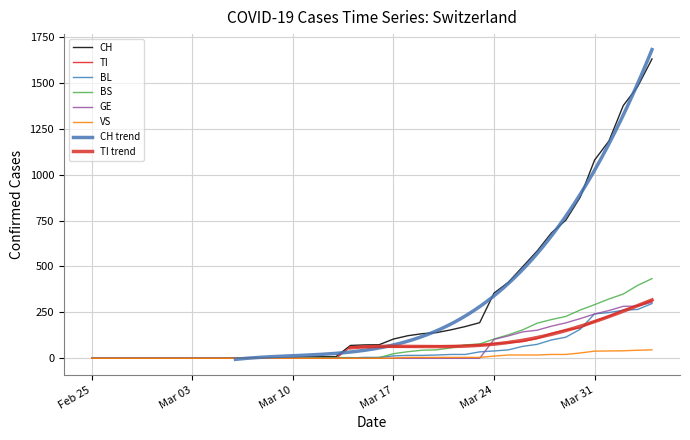

Reading left to right, extract all data points from this chart.

CH: 0	0	0	0	0	0	0	0	0	0	1	1	1	3	4	8	9	9	70	73	74	105	123	134	140	155	173	194	355	414	499	584	683	752	877	1079	1183	1376	1479	1630
TI: 0	0	0	0	0	0	0	0	0	0	0	0	0	0	0	0	0	0	61	61	61	62	62	65	67	68	70	71	80	85	91	107	136	155	165	202	229	263	287	314
BL: 0	0	0	0	0	0	0	0	0	0	0	0	0	1	2	2	2	2	2	5	5	13	16	16	18	21	21	35	40	46	65	76	100	115	158	242	249	262	266	298
BS: 0	0	0	0	0	0	0	0	0	0	0	0	0	0	0	4	4	4	4	0	4	25	36	44	46	57	73	78	105	128	155	191	211	228	263	292	323	350	397	434
GE: 0	0	0	0	0	0	0	0	0	0	0	0	0	0	0	0	0	0	0	0	0	0	0	0	0	0	0	0	103	122	144	153	175	193	216	241	260	283	284	305
VS: 0	0	0	0	0	0	0	0	0	0	0	0	0	0	0	0	0	0	0	0	0	1	5	5	5	5	5	5	12	18	18	18	21	21	29	39	40	41	44	46